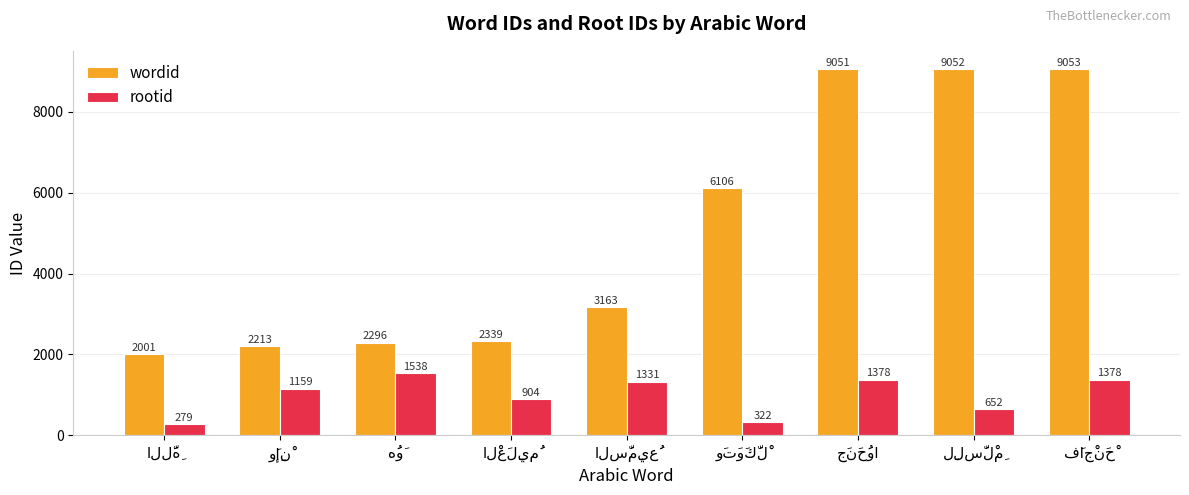

What is the sum of all rootid values?

8941